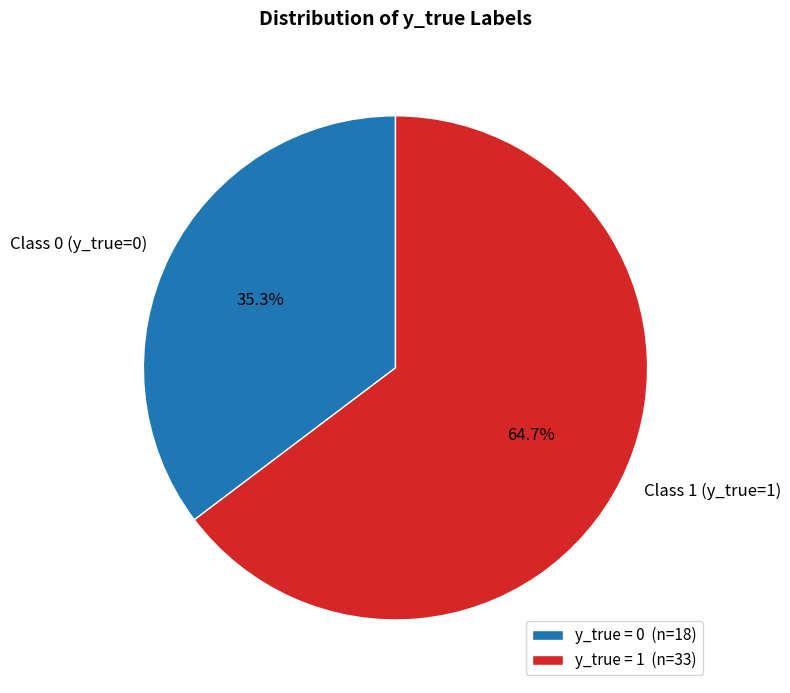

Count the number of slices in the pie.

2